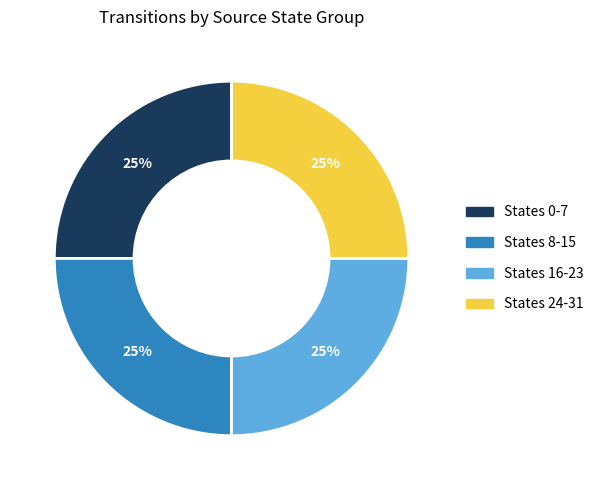

What percentage is the States 8-15 slice, to the nearest percent?

25%